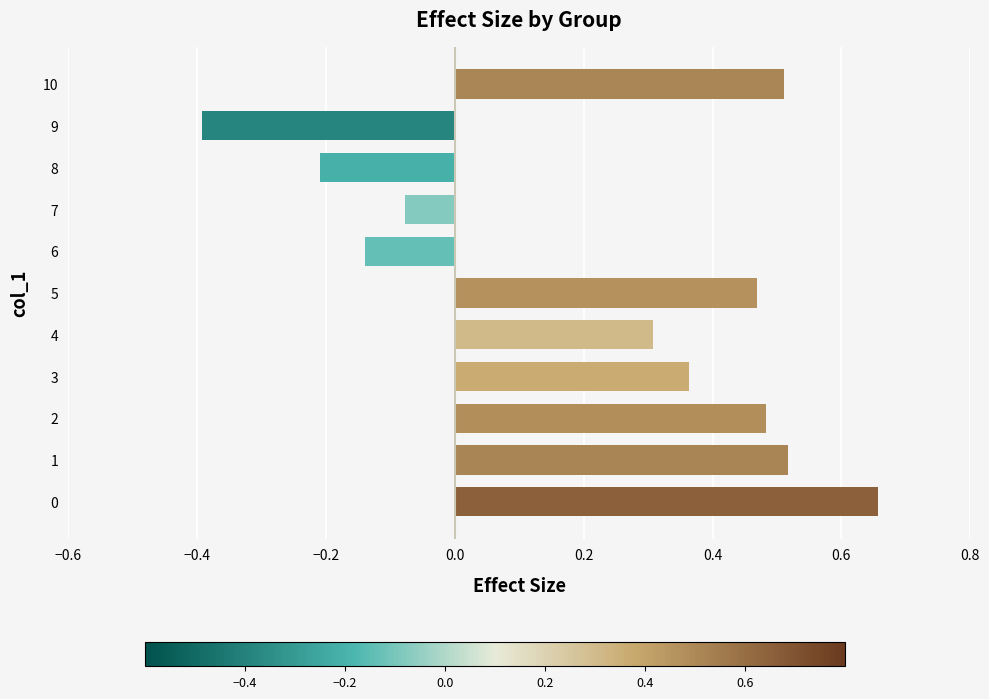

What is the difference between the maximum and minimum values?

1.0